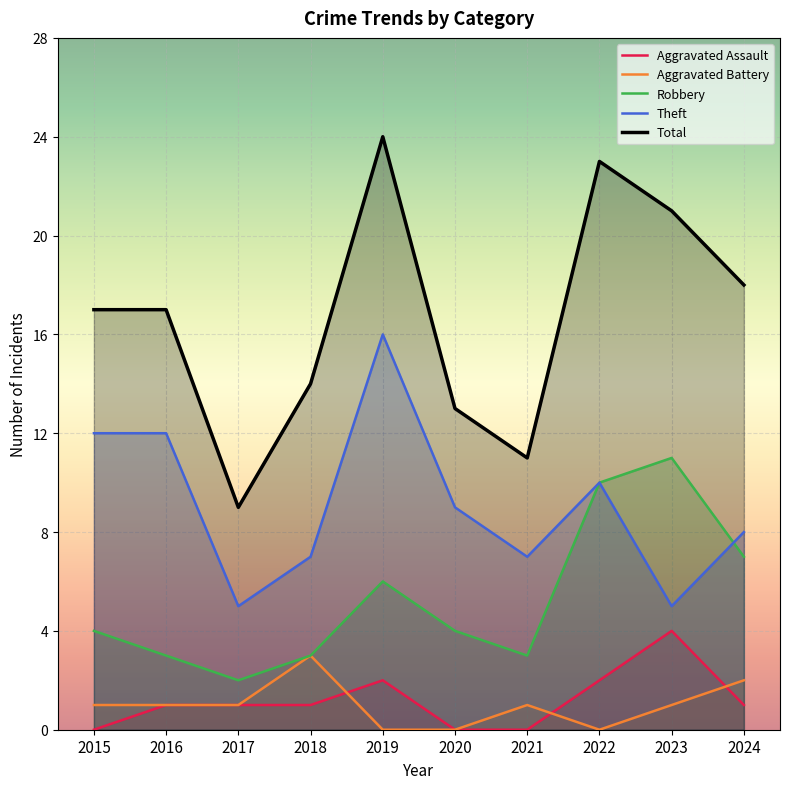

How many values in the Total series exceed 17?

4